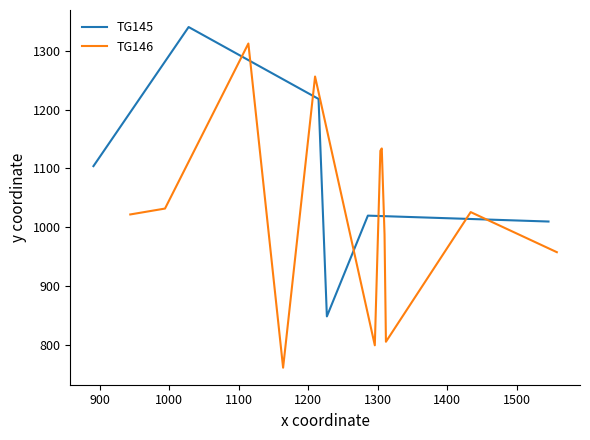

What is the lowest value of the y series?

762